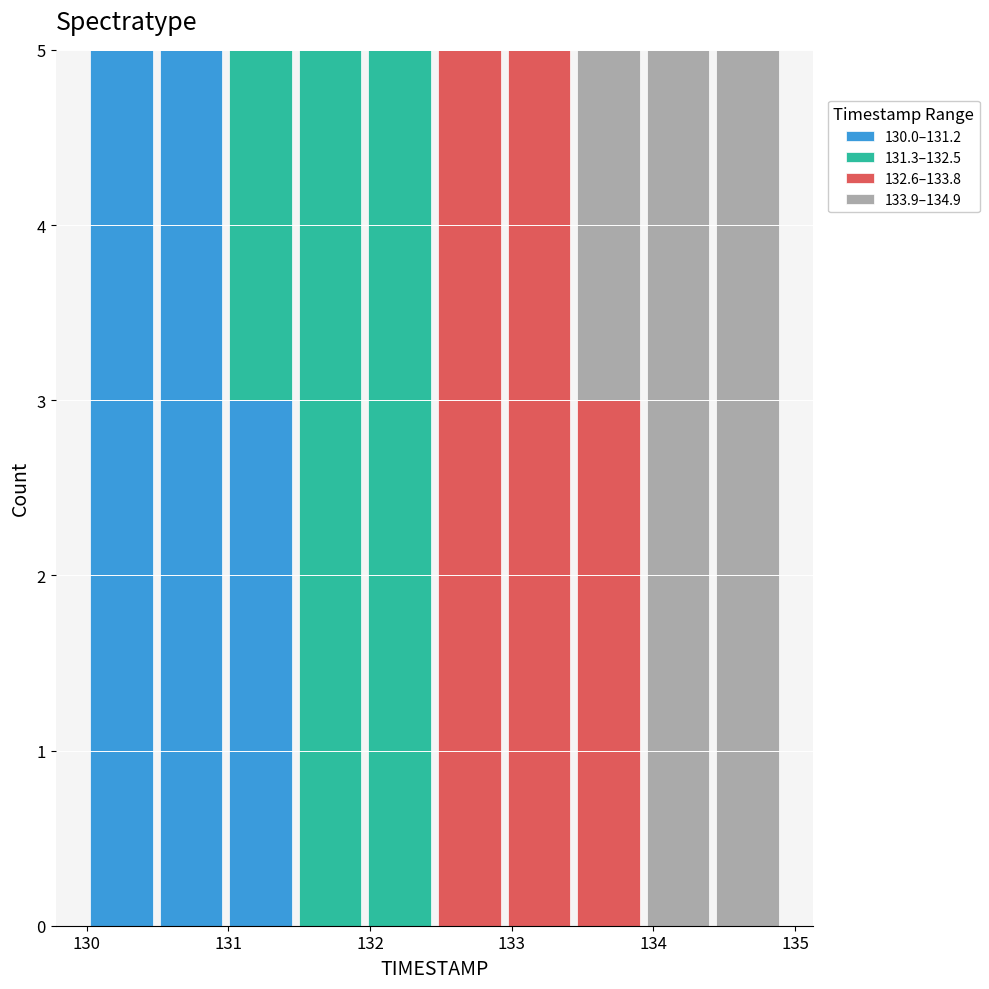

Reading left to right, list every stacked bar in this chart as the range it spans on the x-axis followed by its total height. Neither the bar edges nor the heights are printed on the chart, so give them approximately, as read against the axes.

130.0 to 130.5: 5
130.5 to 131.0: 5
131.0 to 131.5: 5
131.5 to 132.0: 5
132.0 to 132.5: 5
132.5 to 132.9: 5
132.9 to 133.4: 5
133.4 to 133.9: 5
133.9 to 134.4: 5
134.4 to 134.9: 5